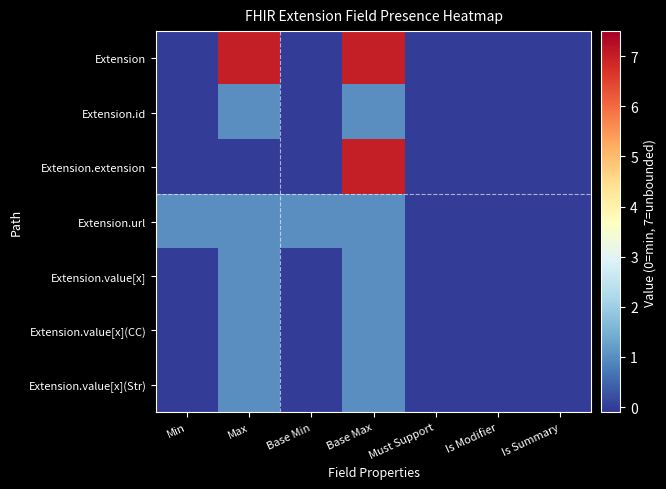

What is the difference between the highest and lowest values at Max?

7